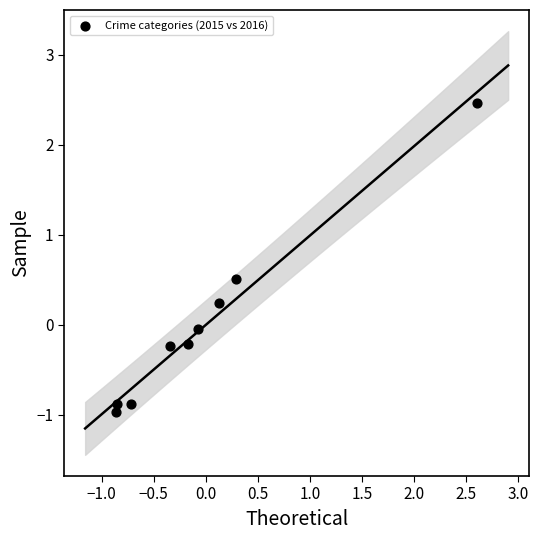

What is the range of X values (max minus min)?

3.5